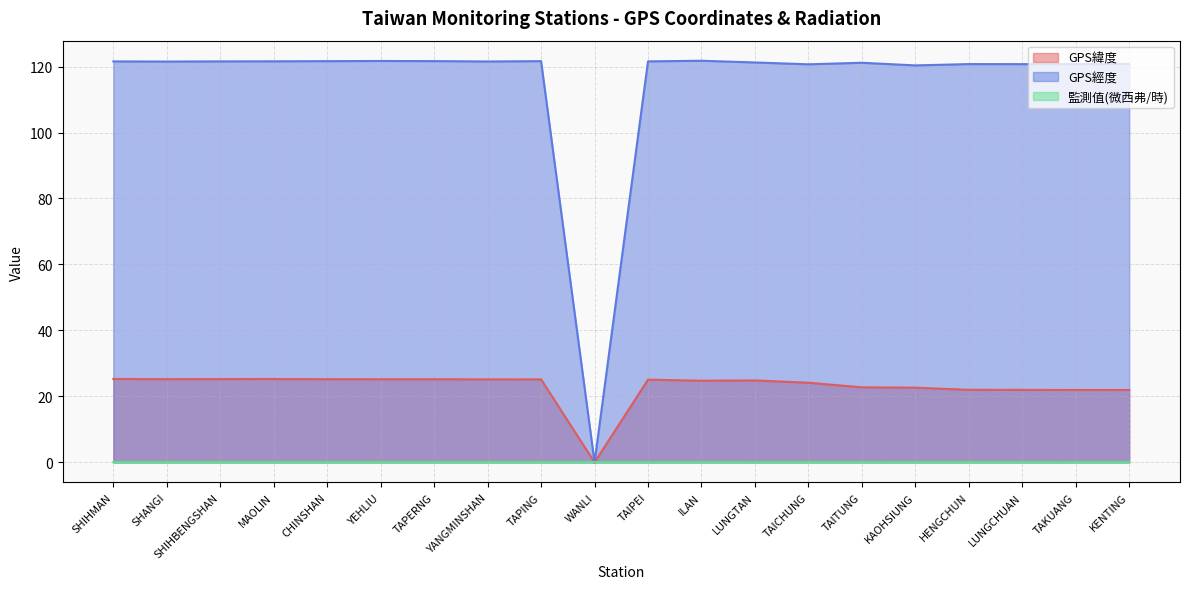

Which category has the lowest value in the GPS經度 series?

WANLI